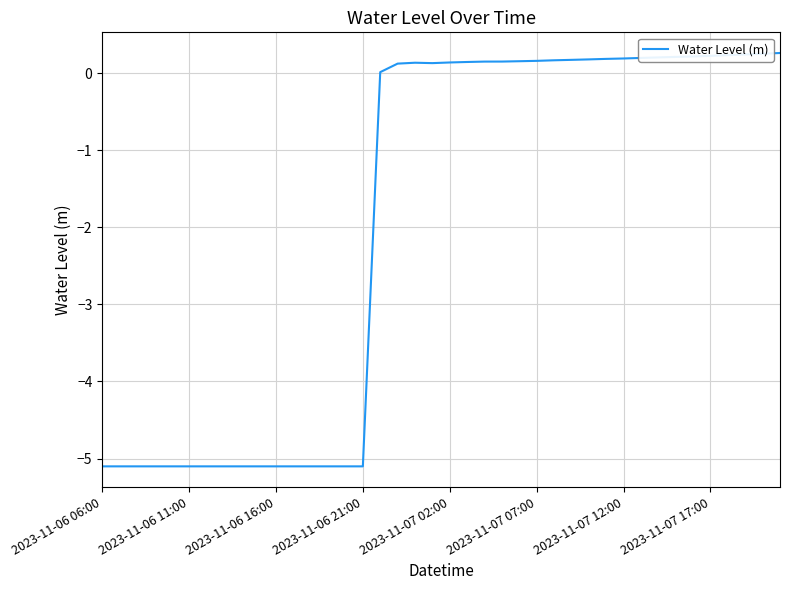

What is the difference between the second highest and minimum values?

5.4